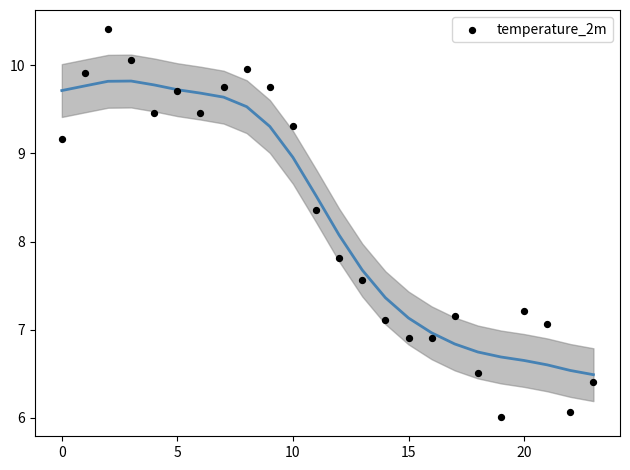

What Y value in the scatter plot is closest to 8?

7.8